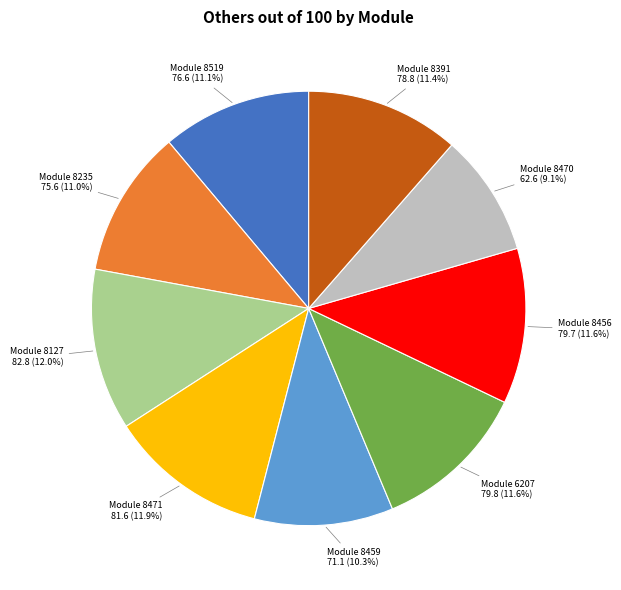

Does any single category account for the majority?

No